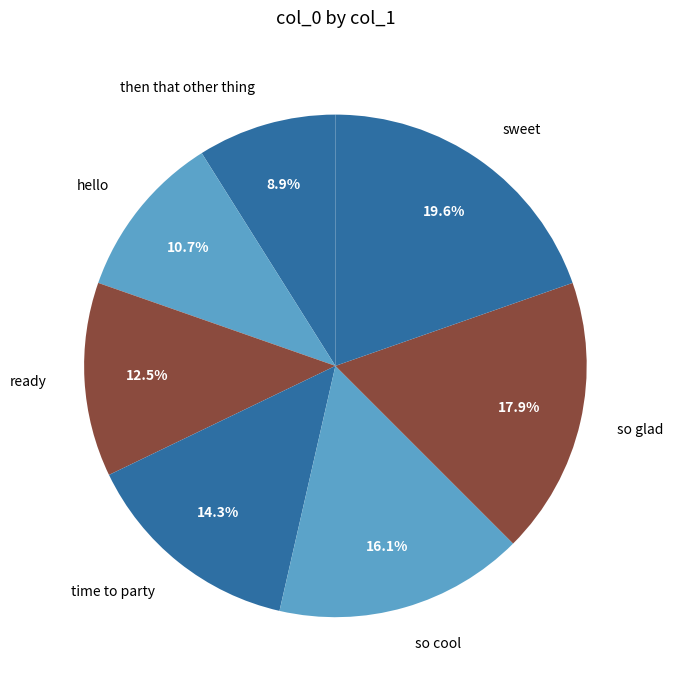

Which slice is the largest?

sweet